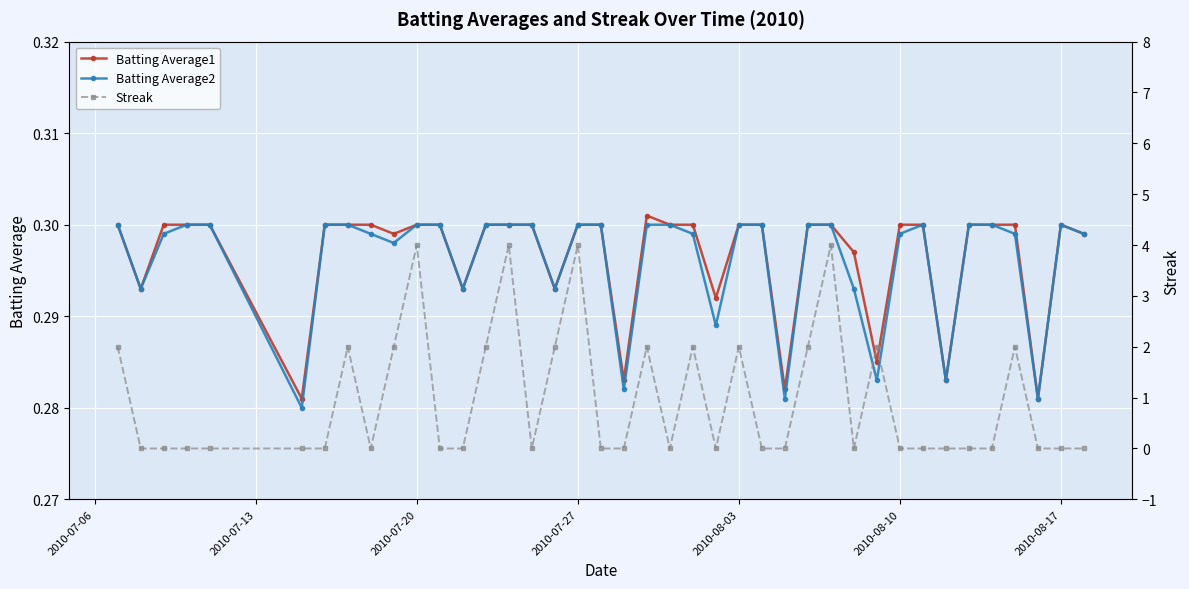

Count the Batting Average1 values in the range 0 to 1.

40